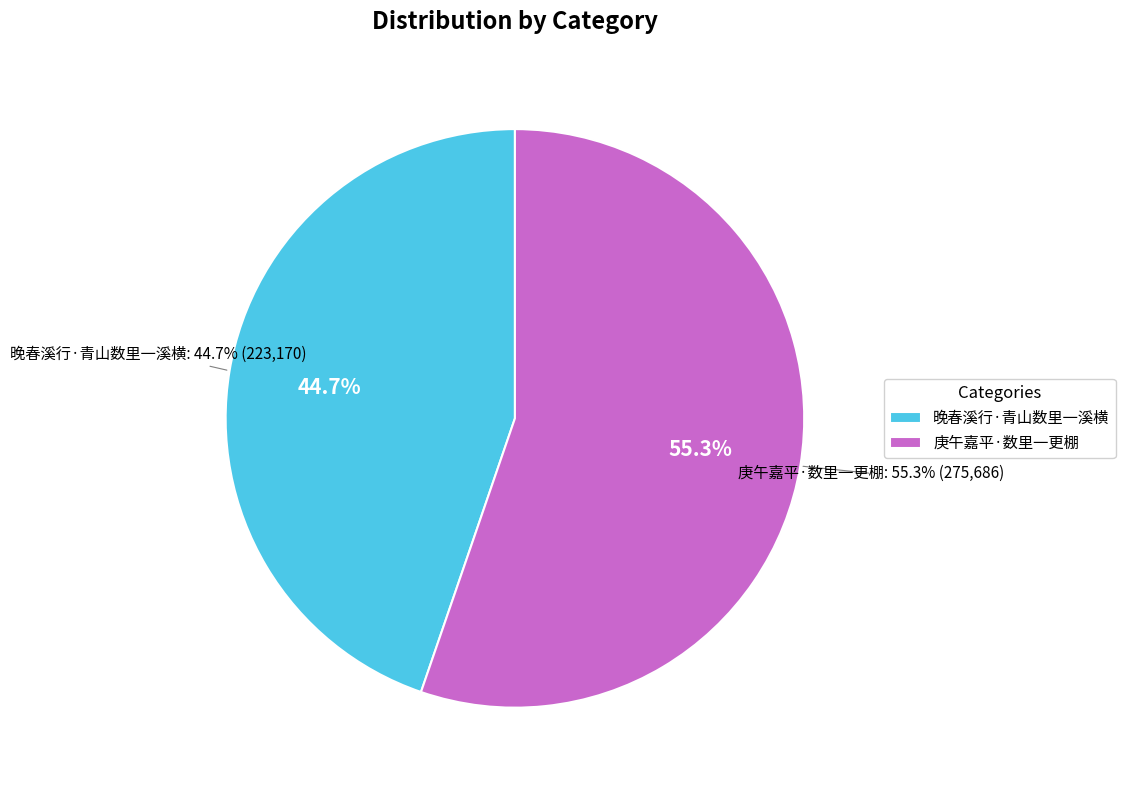

Approximately how many times larger is the value at 晚春溪行·青山数里一溪横 compared to 庚午嘉平·数里一更棚?

0.8